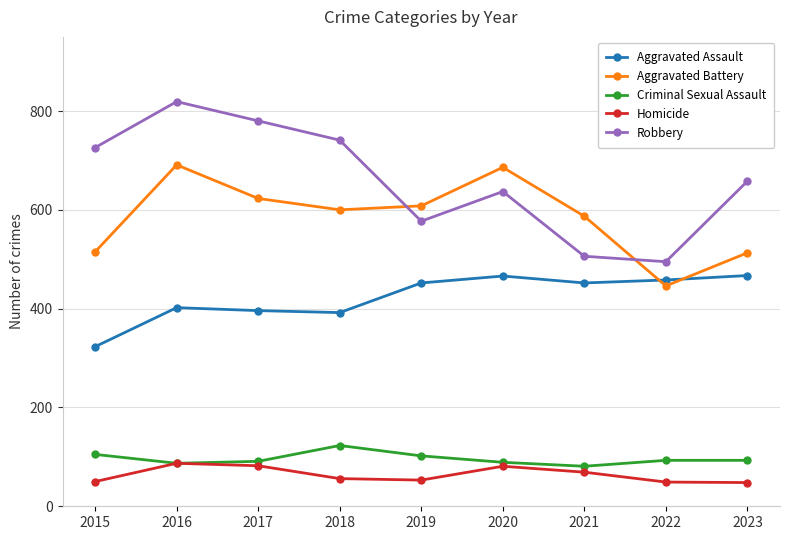

What is the difference between the maximum and second lowest values in the Homicide series?

38